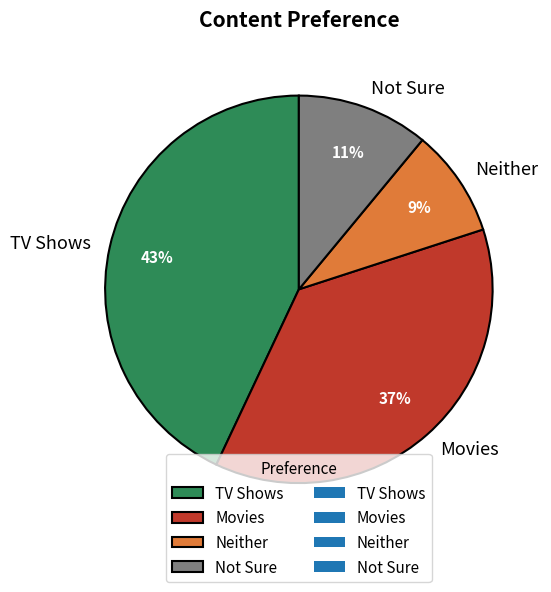

Rank the categories by value from highest to lowest.

TV Shows, Movies, Not Sure, Neither